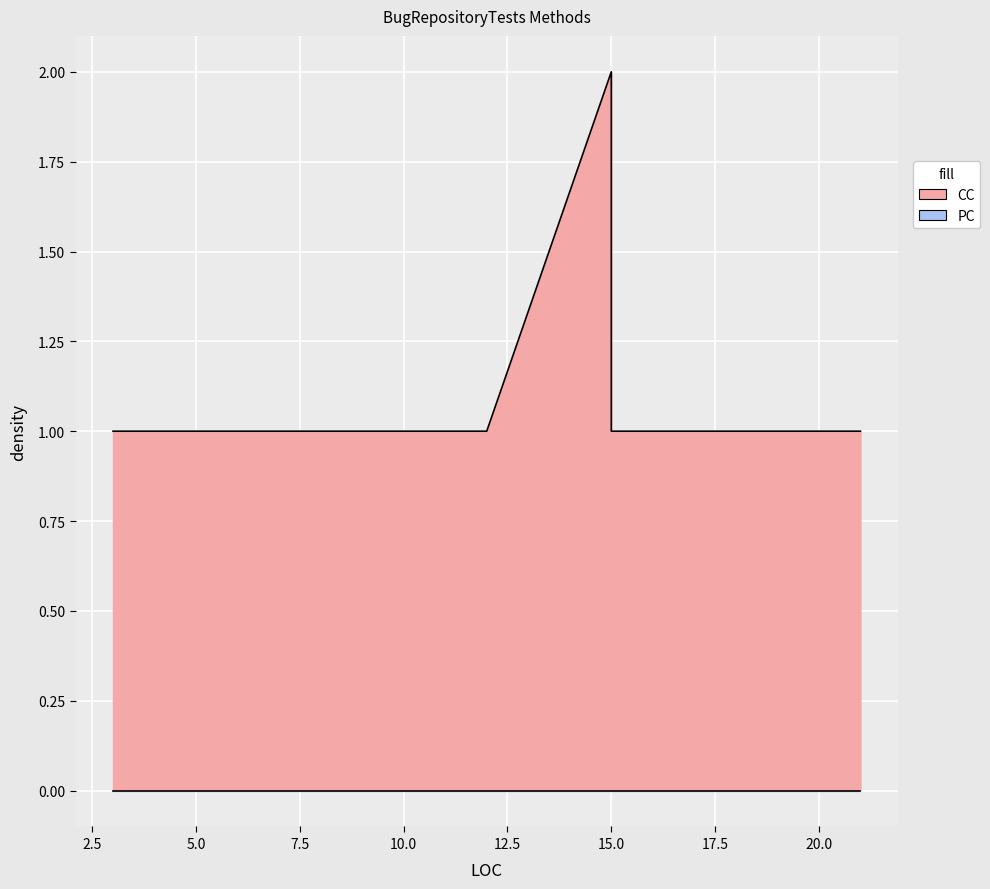

Rank the series by their average value, from lowest to highest.

PC, CC